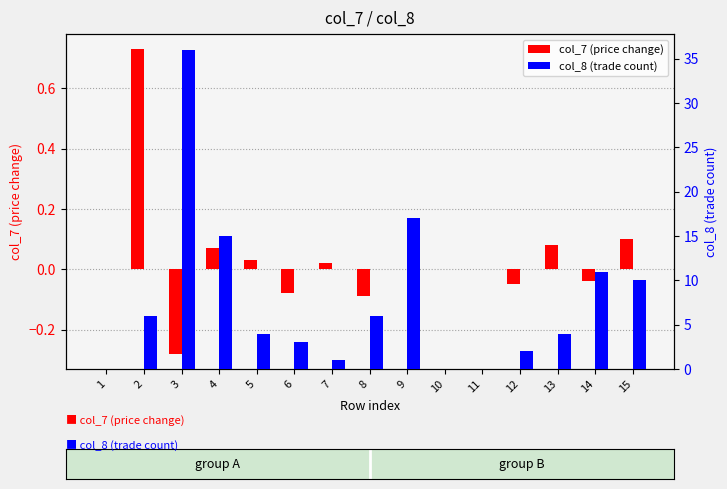

How many series are shown in this chart?

2